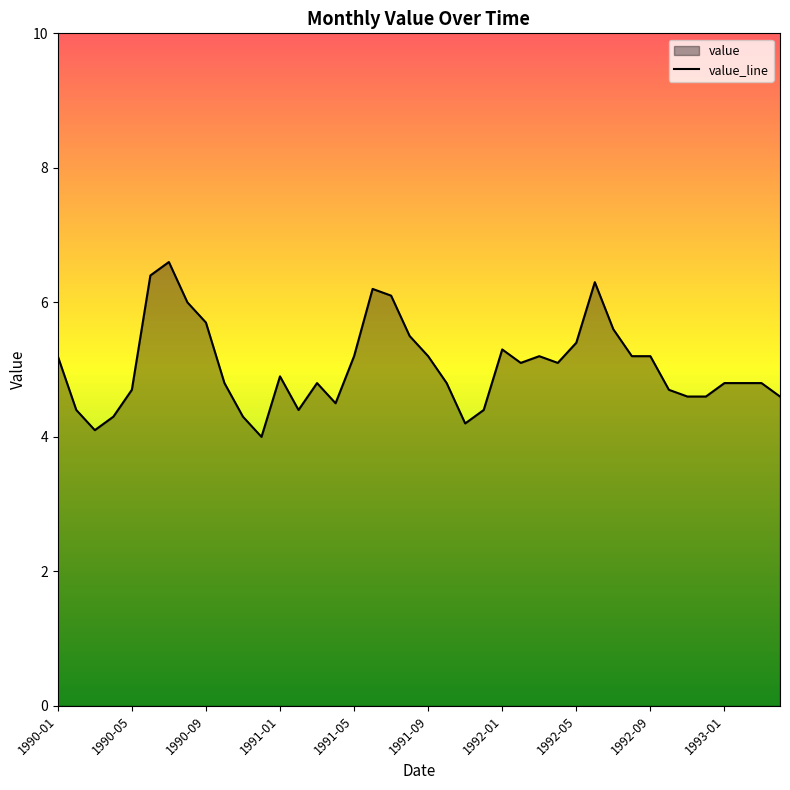

What is the greatest value displayed?

6.6